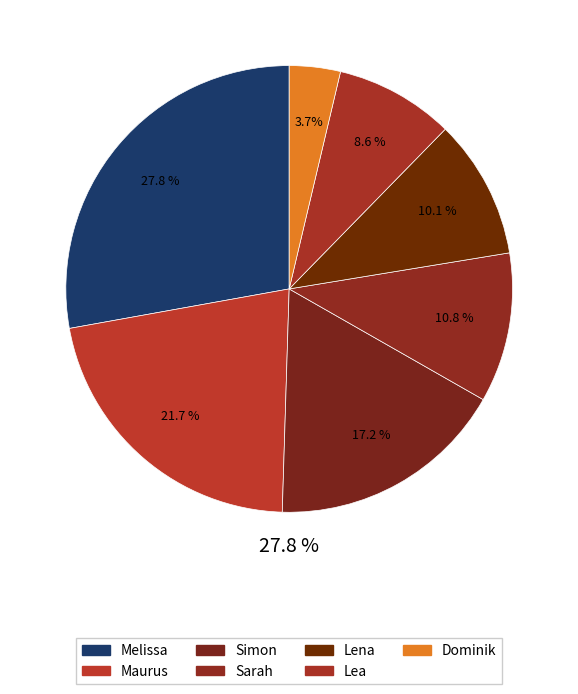

To the nearest percent, what is the difference between the Simon and Melissa slice percentages?

11%